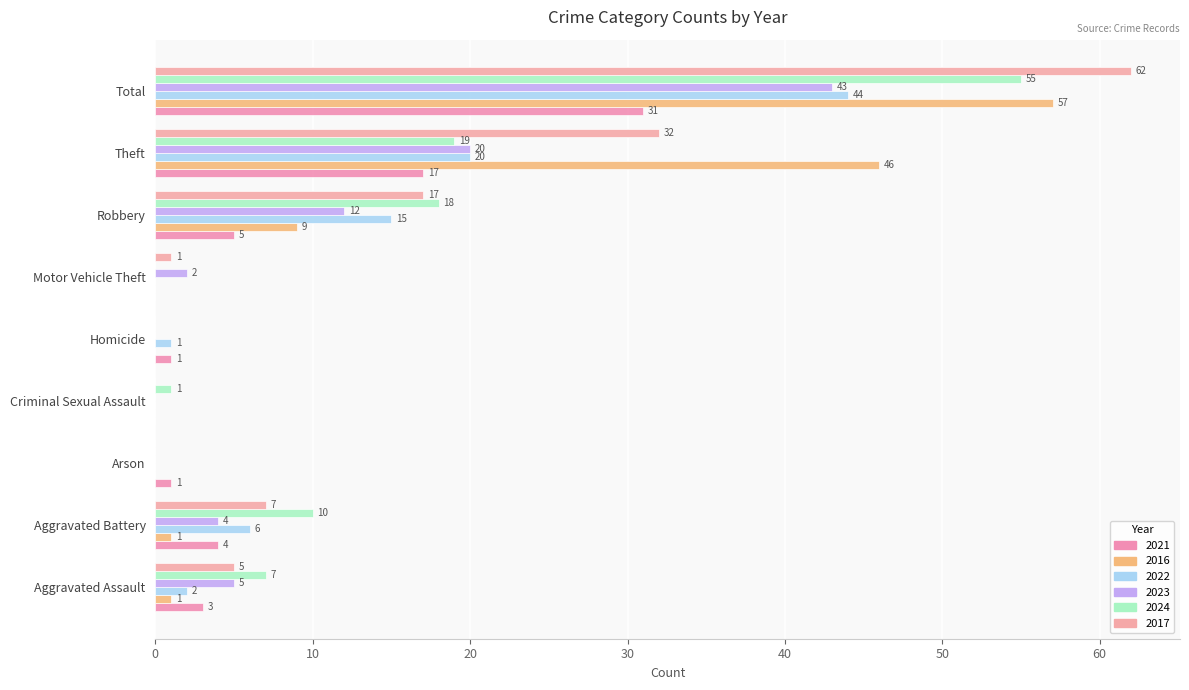

Which series changed the most between Motor Vehicle Theft and Robbery?

2024